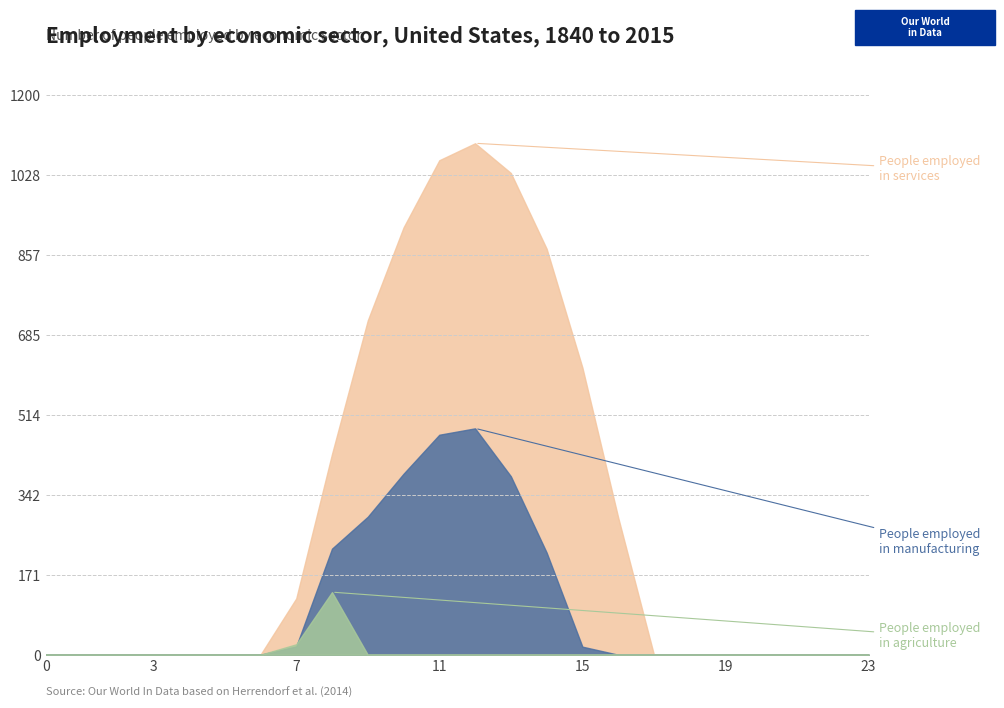

How many categories are shown in the chart?

24